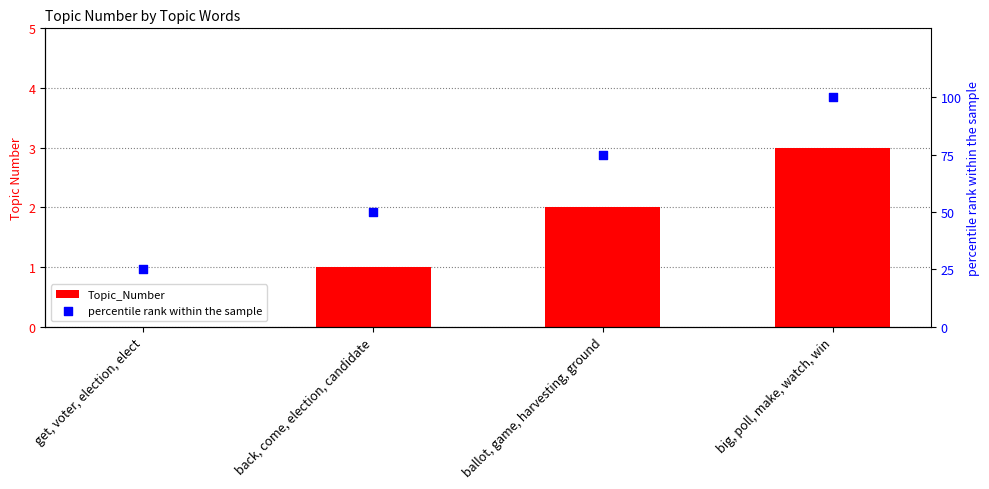

At which category is the sum across all series the highest?

big, poll, make, watch, win